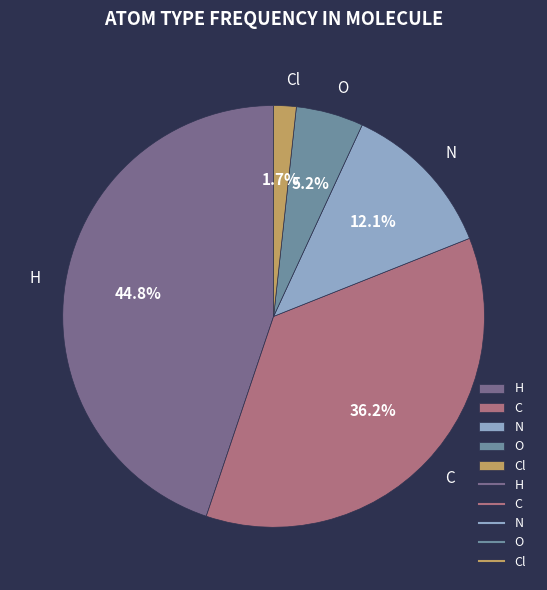

How many segments does this pie chart have?

5